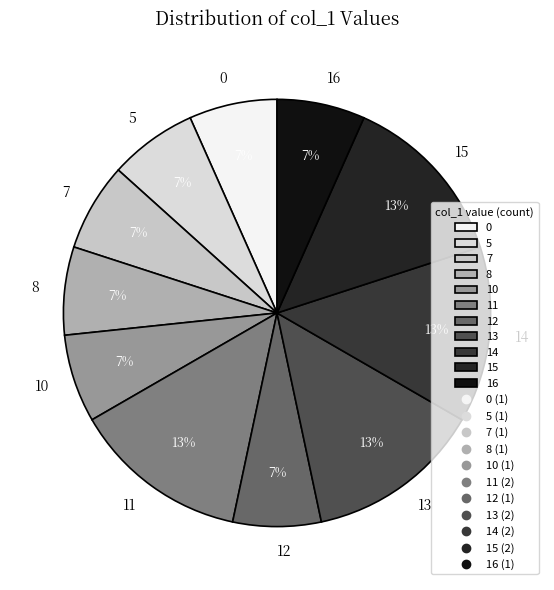

What is the ratio of the value at 12 to the value at 11?

0.5